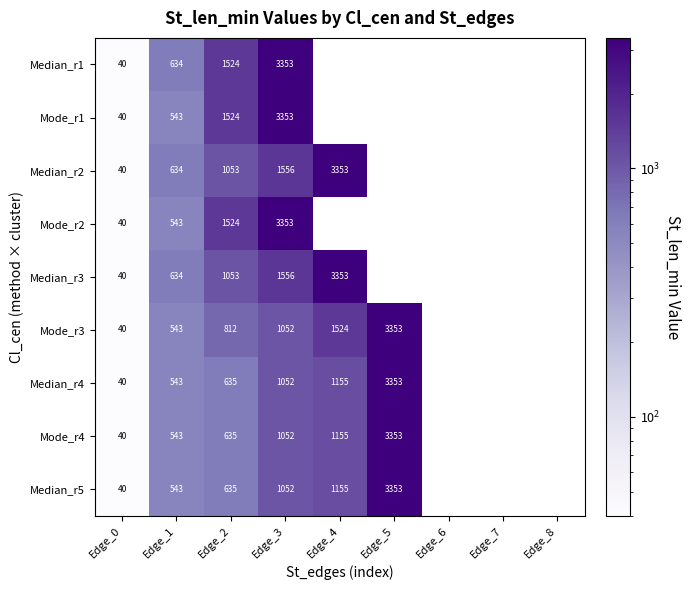

The Median_r2 series shows 40 at Edge_0. True or false?

True